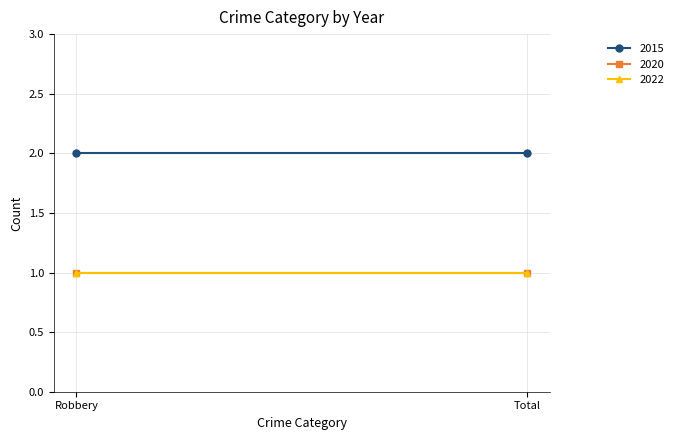

At which category does the chart reach its minimum across all series?

Robbery